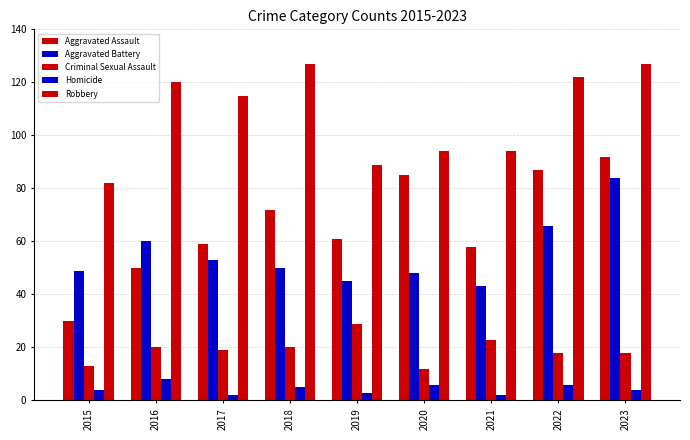

At how many categories does at least one series exceed 53?

9